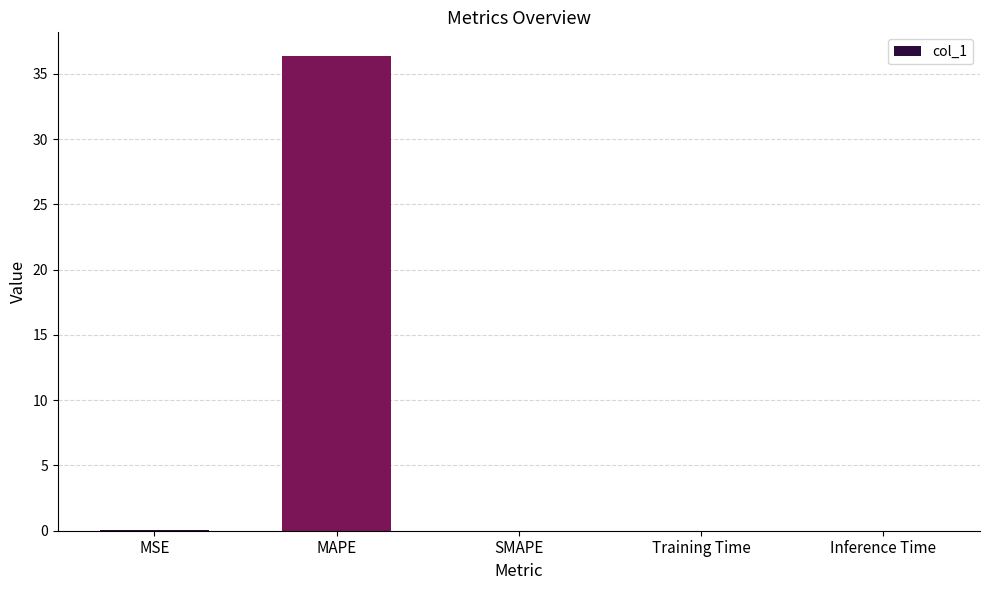

What is the maximum value shown in the chart?

36.4